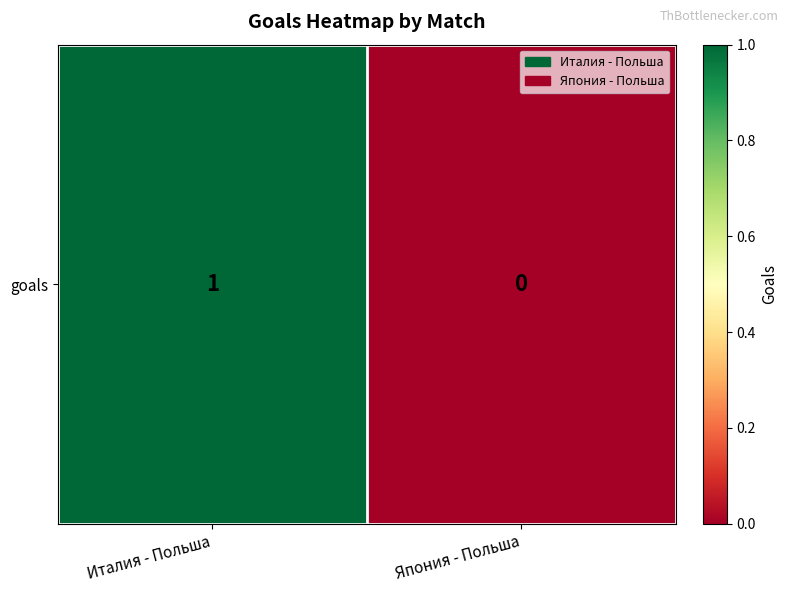

Is it true that the value at Италия - Польша is 1?

True